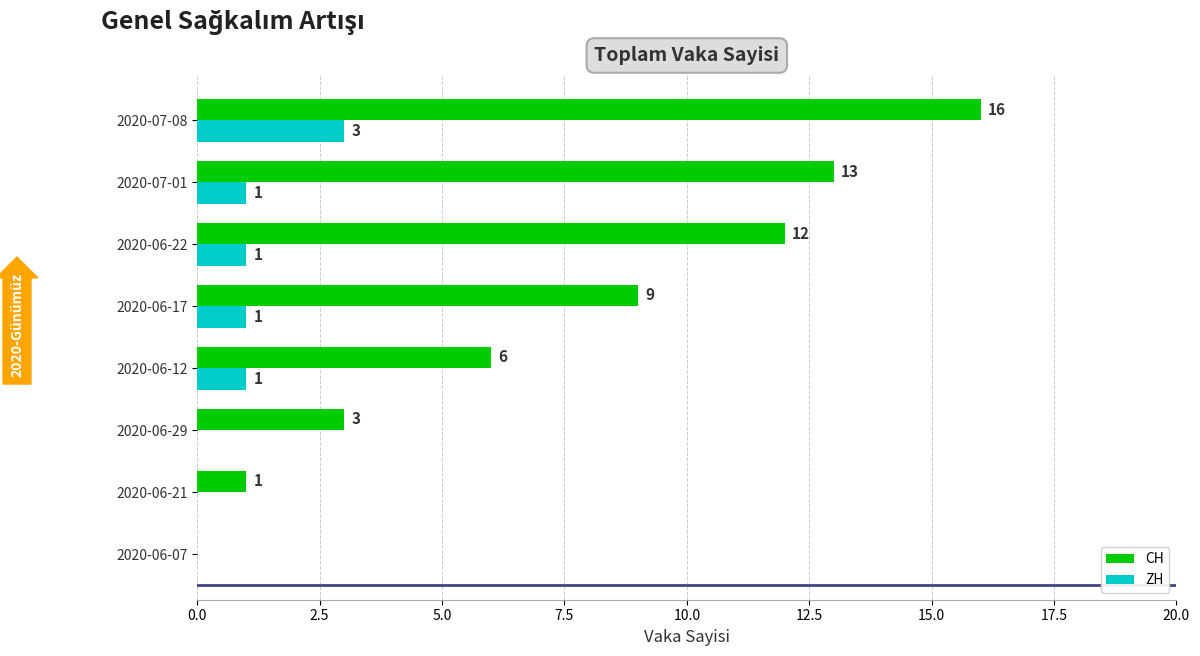

What is the sum of all CH values?

60